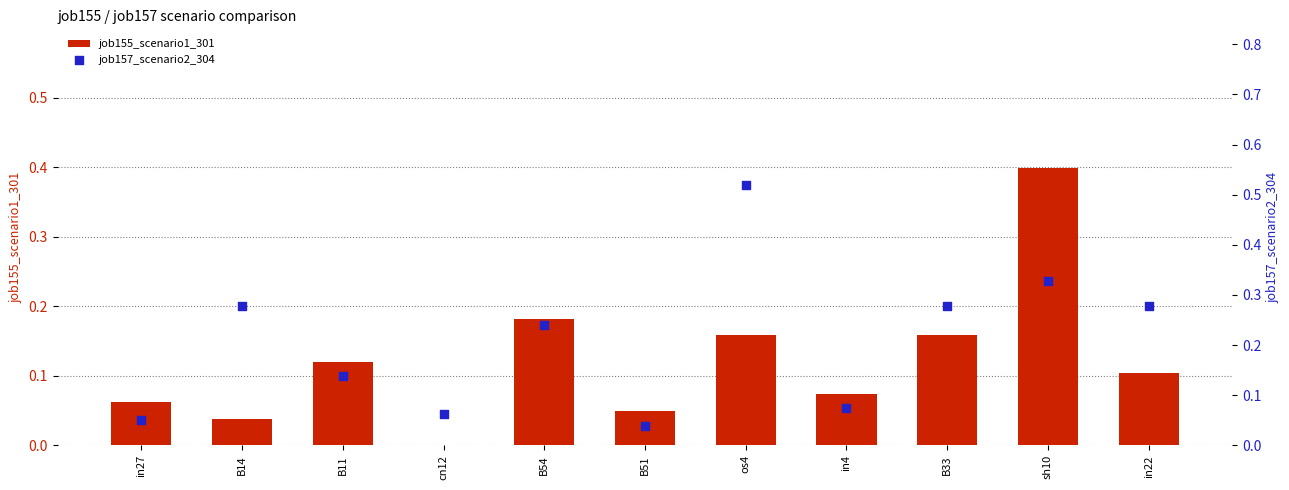

Which series has the largest total across all categories?

job157_scenario2_304